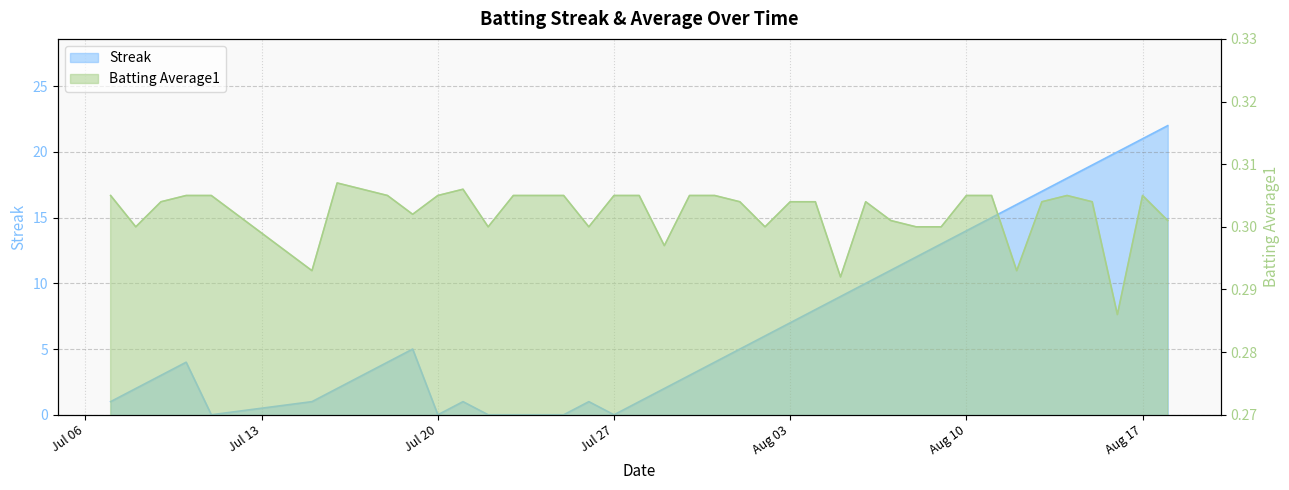

How many lines are shown in the chart?

2